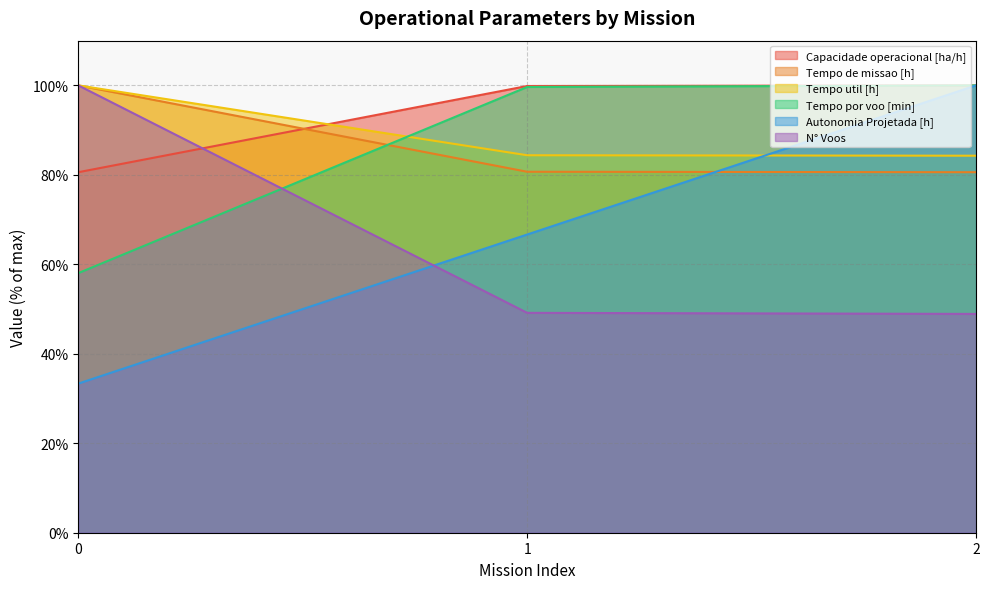

What is the value of the Tempo por voo [min] point at the 1st from the left?

58.0